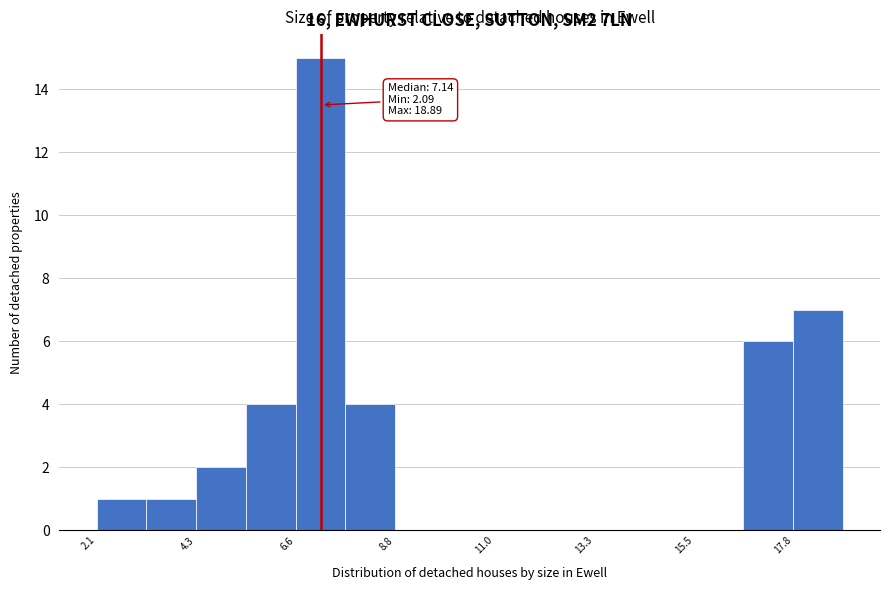

Read against the x-axis, roughly where is the centre of the tallest bar?

7.0